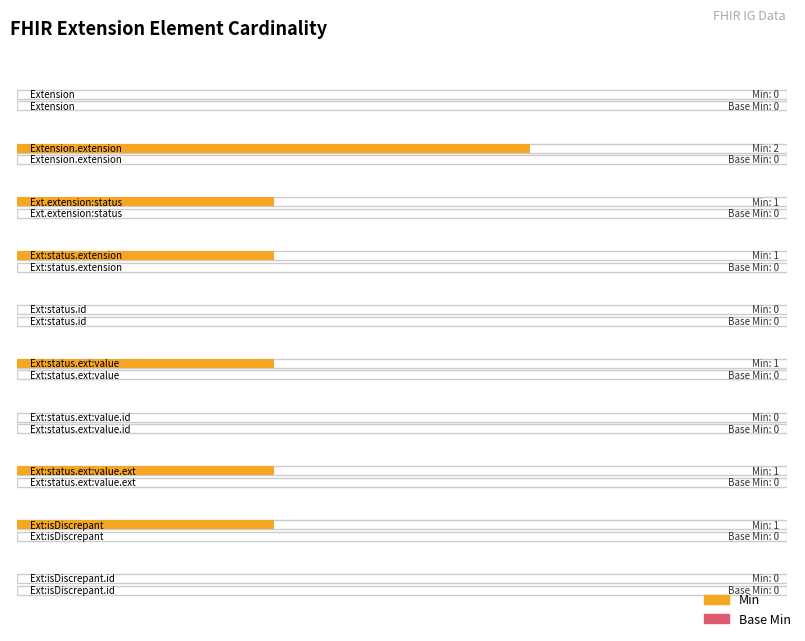

What is the spread (max minus min) of values at Extension.extension:status.extension?

1